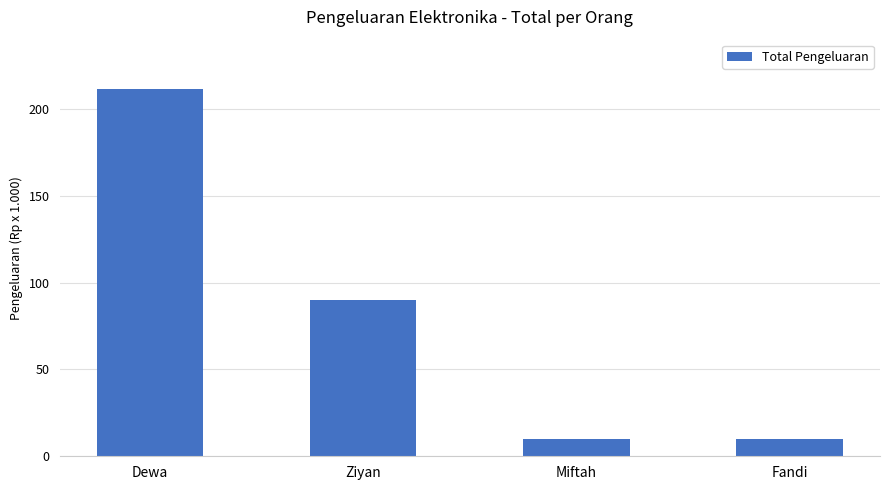

Which label corresponds to the largest value in the chart?

Dewa